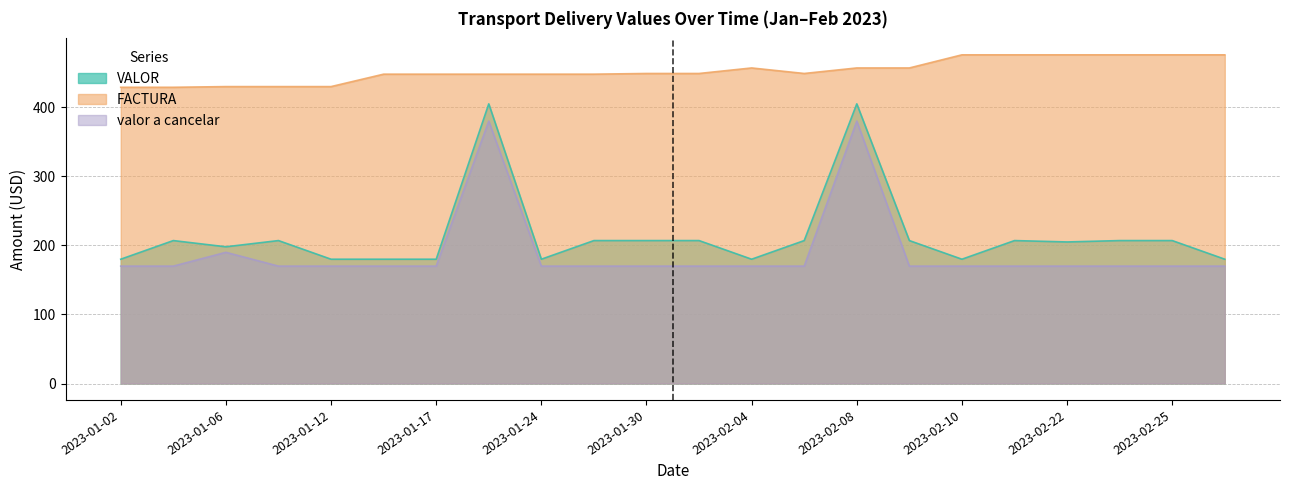

What is the difference between the highest and lowest values at 2023-01-10?

260